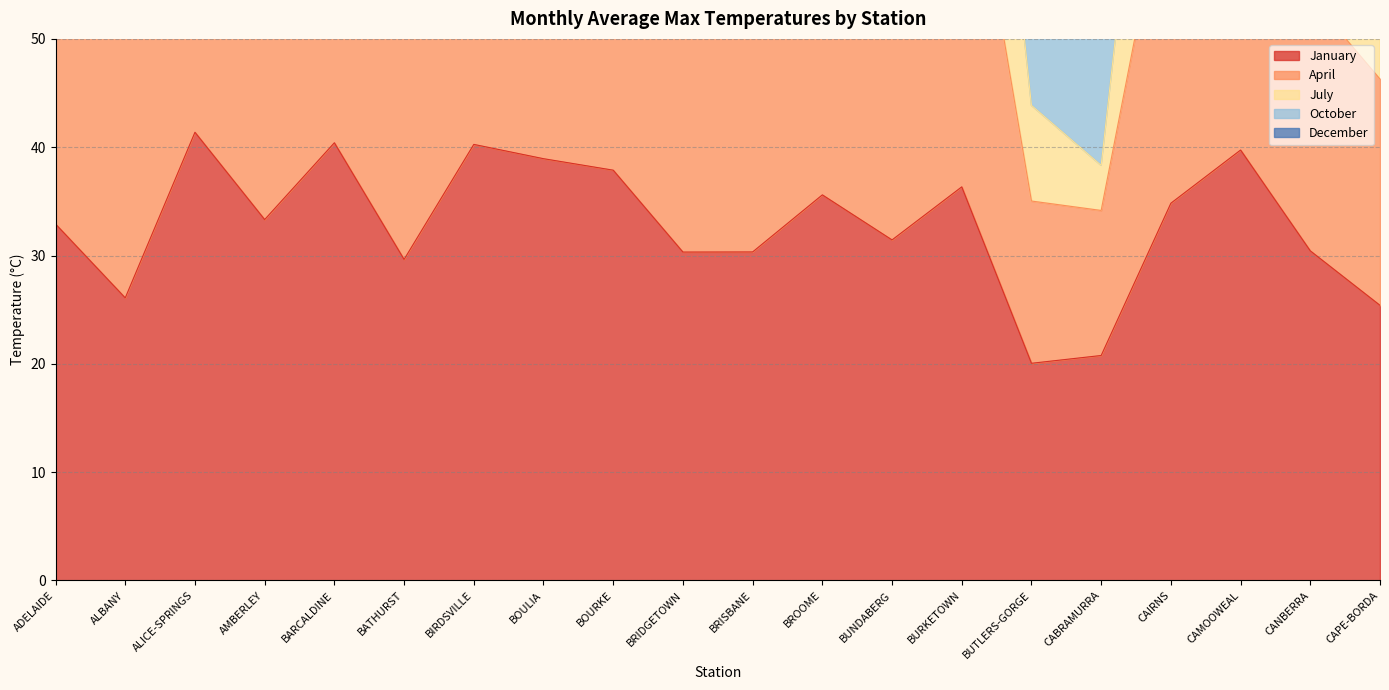

Is it true that January equals 49.9 at BURKETOWN?

False